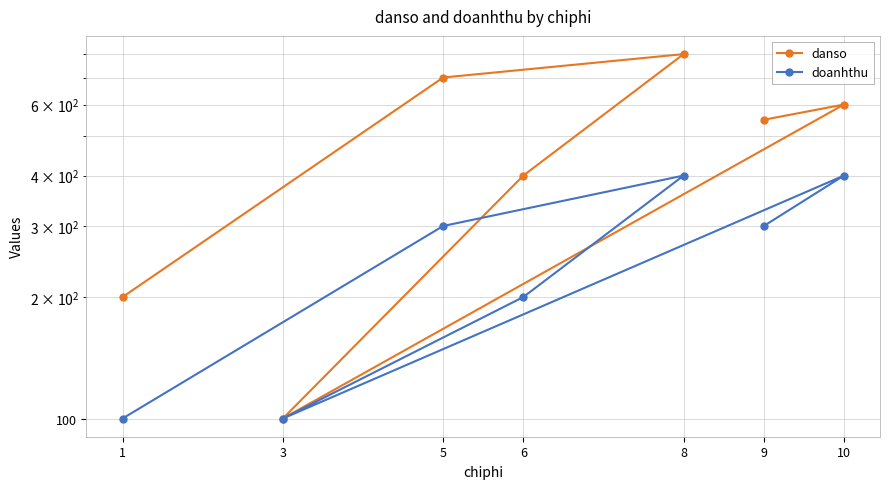

How many data points in danso are above 550?

3